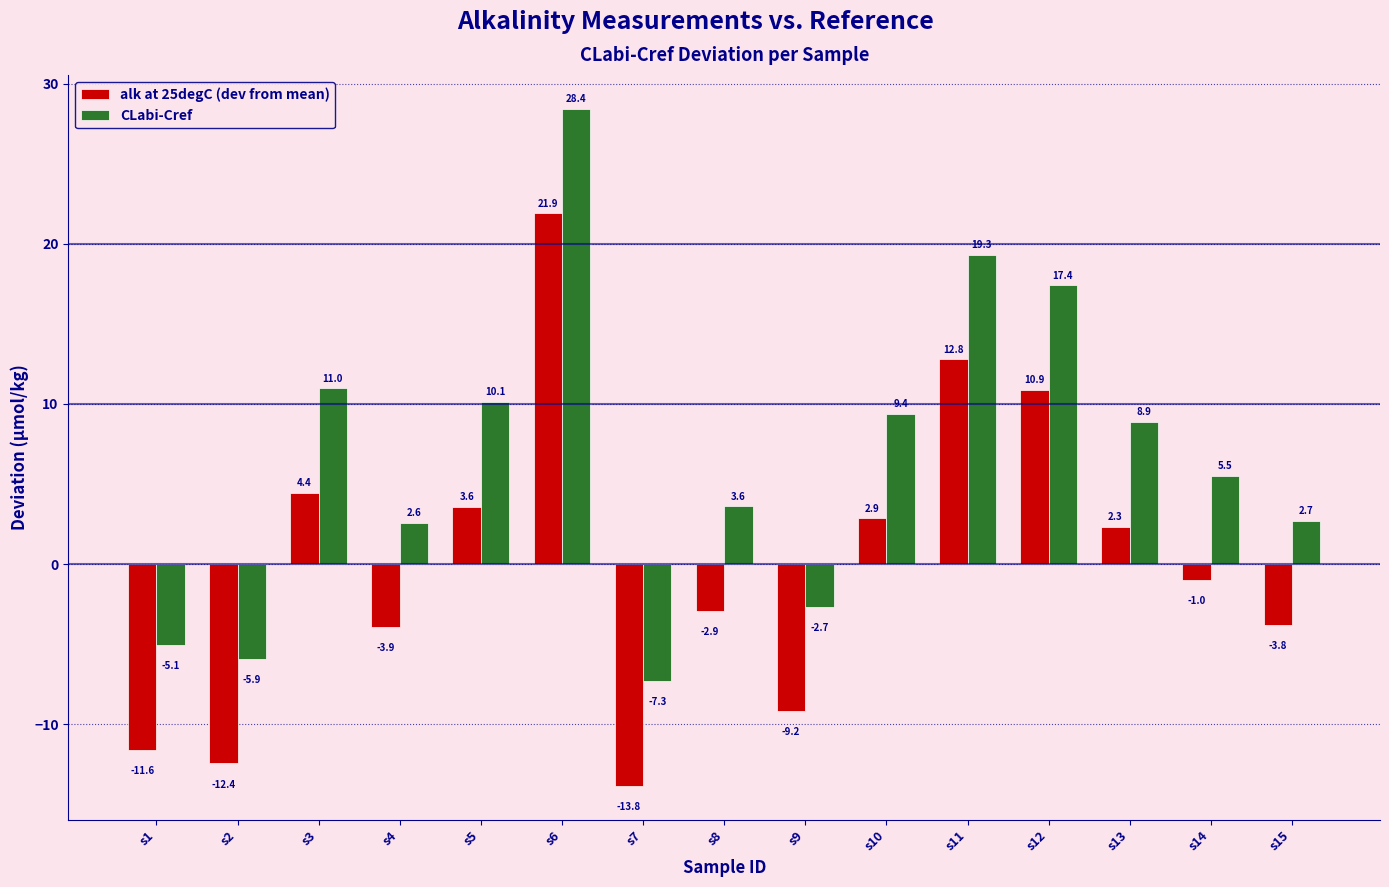

How many positive values does the CLabi-Cref series have?

11